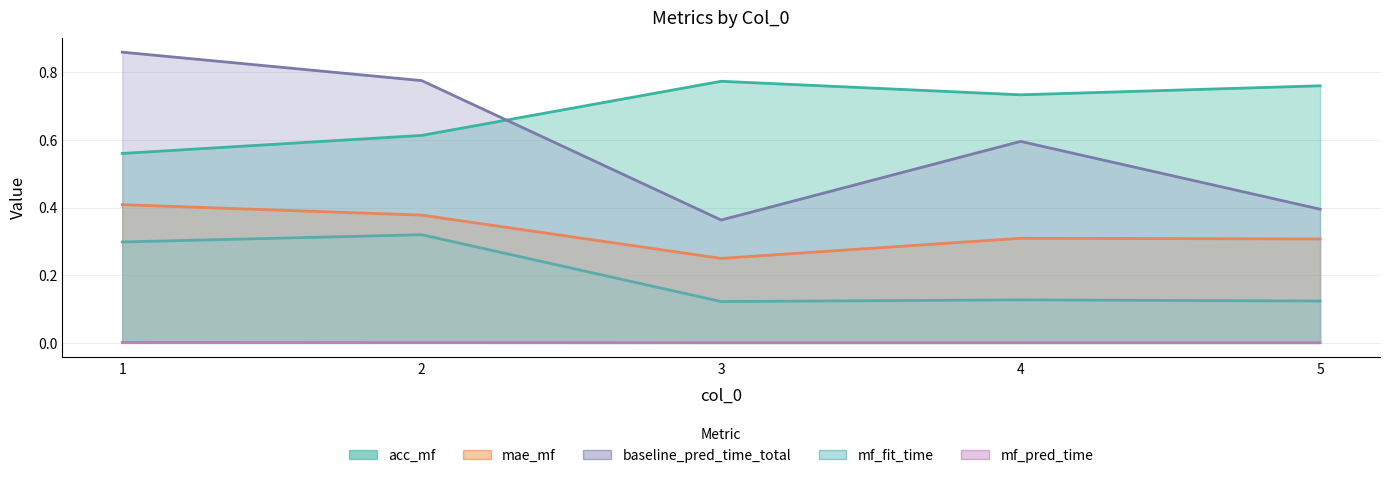

What is the sum of the baseline_pred_time_total values at 2 and 1?

1.6